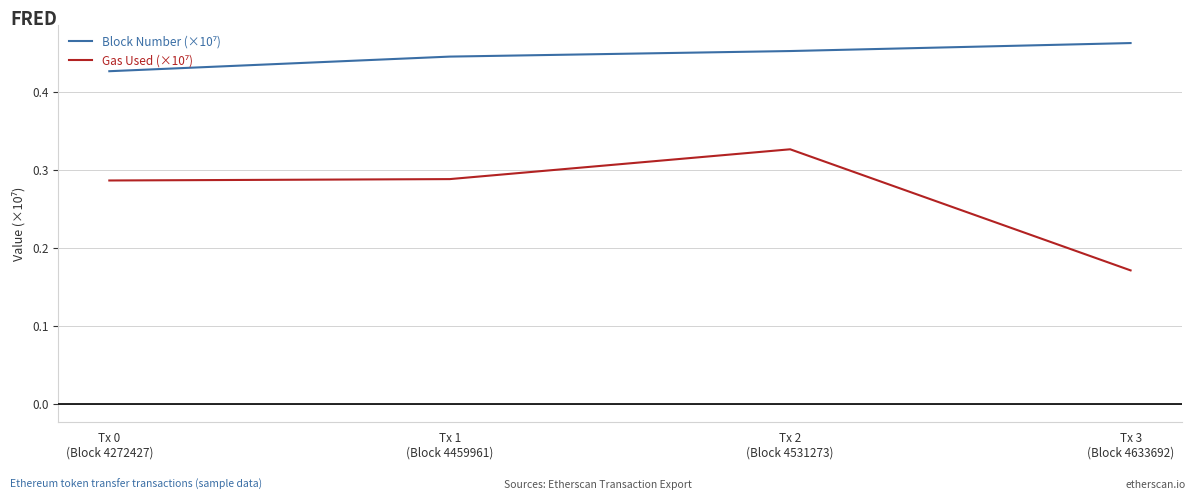

Count the number of data series in this chart.

2